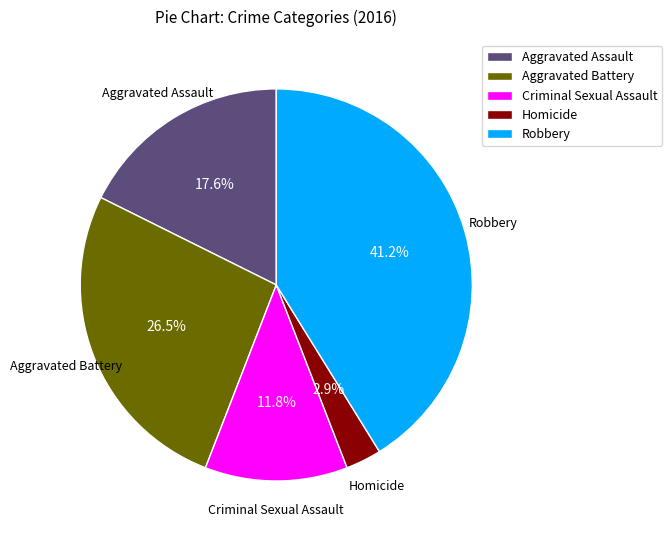

To the nearest percent, what percentage of the pie is Criminal Sexual Assault?

12%